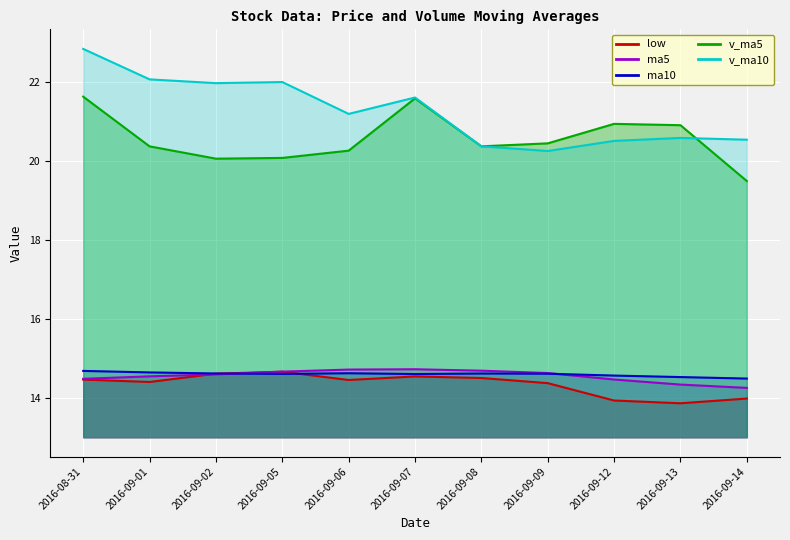

What is the average value of the v_ma5 series?

20.6